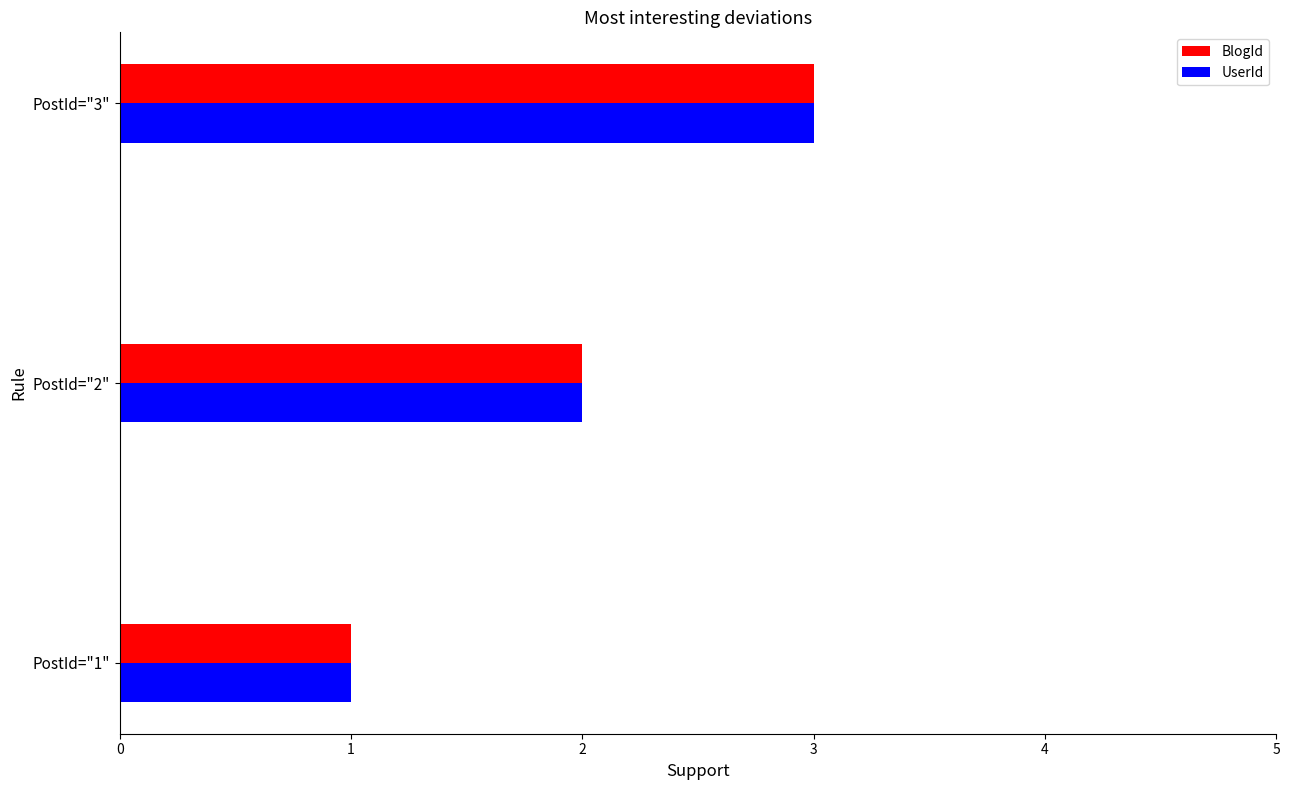

What is the maximum value for UserId?

3